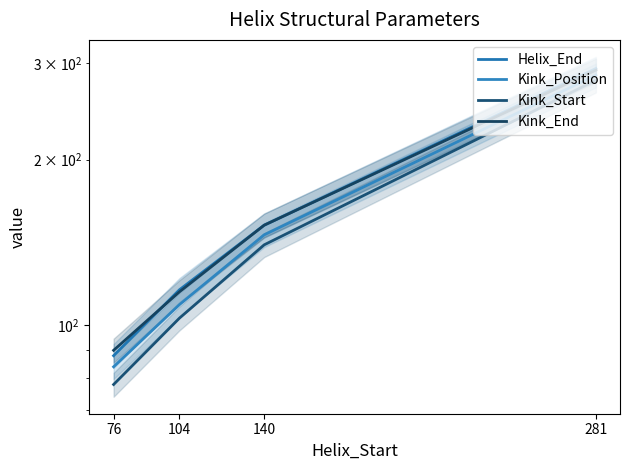

At how many categories does at least one series exceed 113?

3